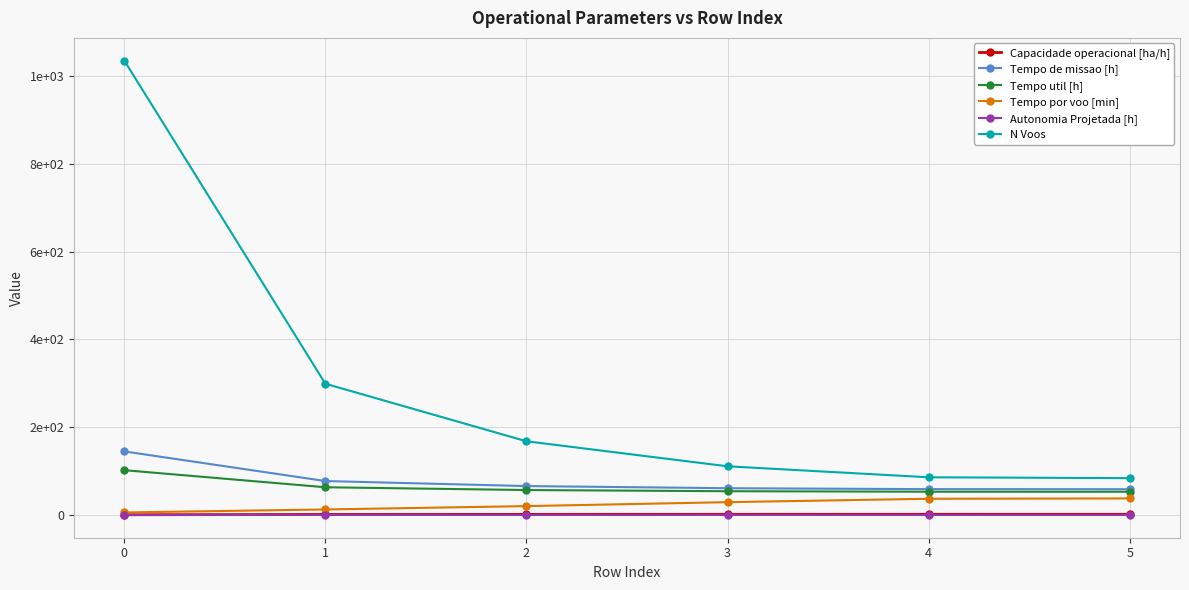

True or false: Tempo util [h] and N Voos intersect in this chart.

False